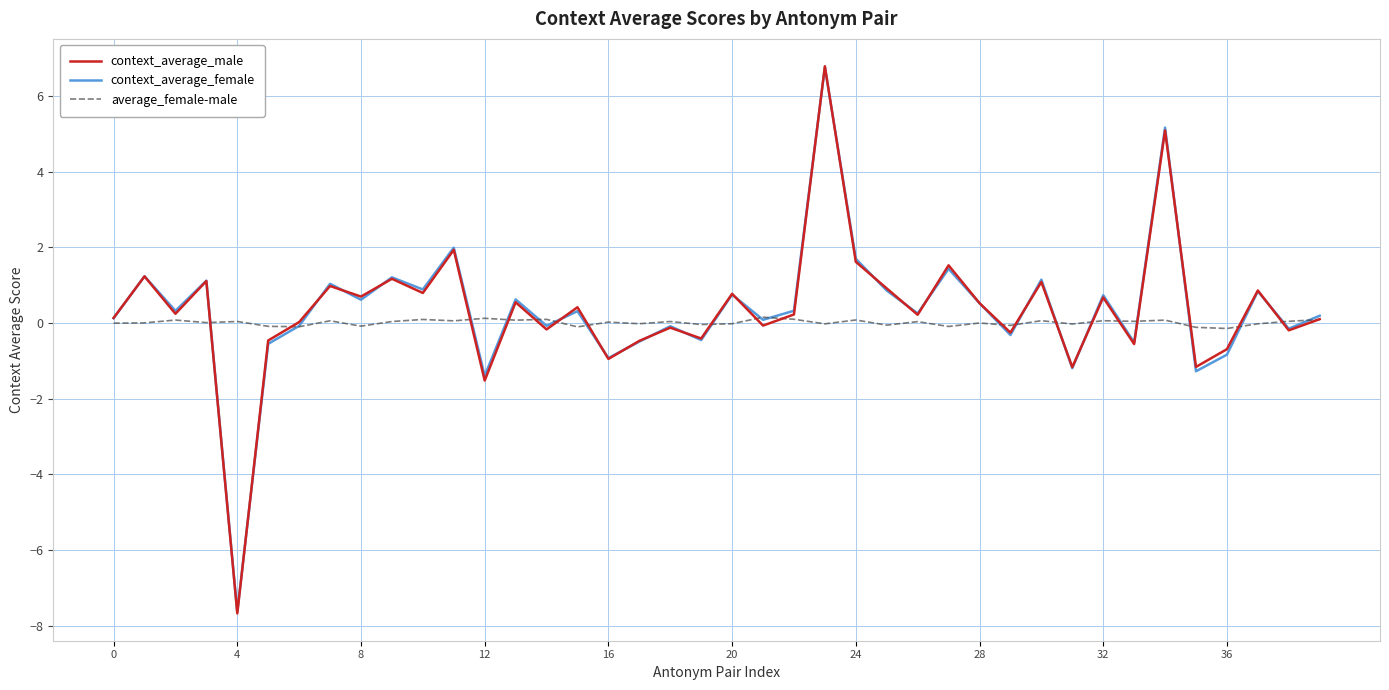

At how many categories does at least one series exceed 4?

2